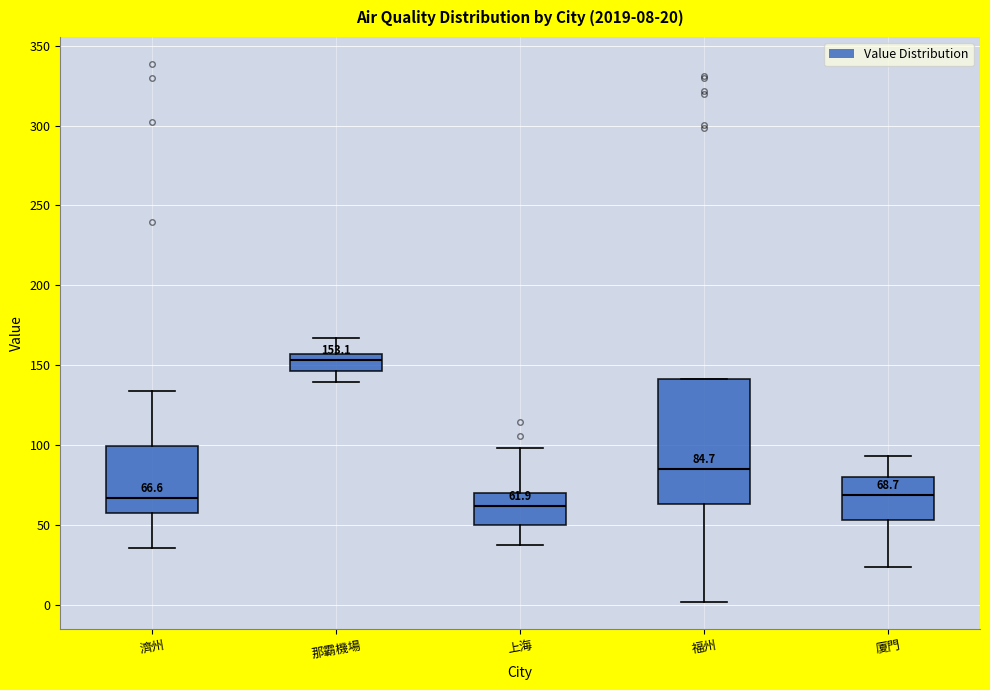

Which box's median line is the highest?

那霸機場